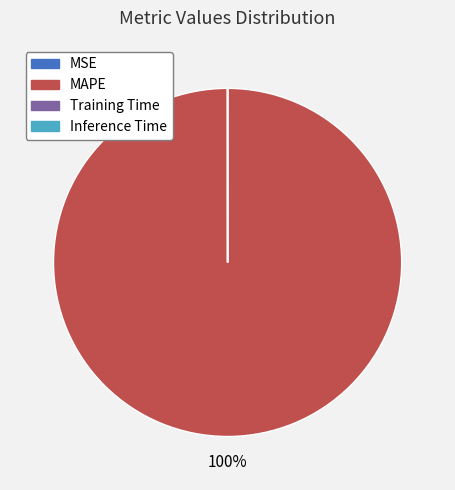

Is there any slice that represents more than half of the pie?

Yes